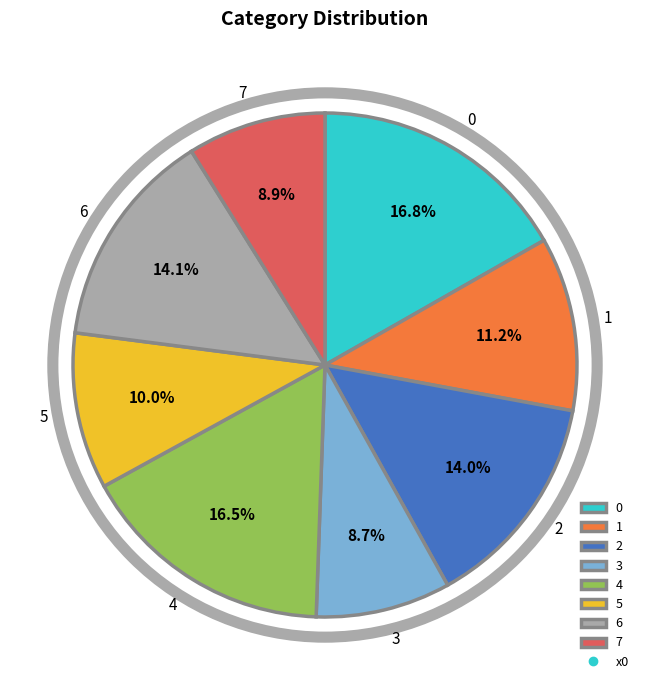

Is it true that 5 is 10% of the pie?

True